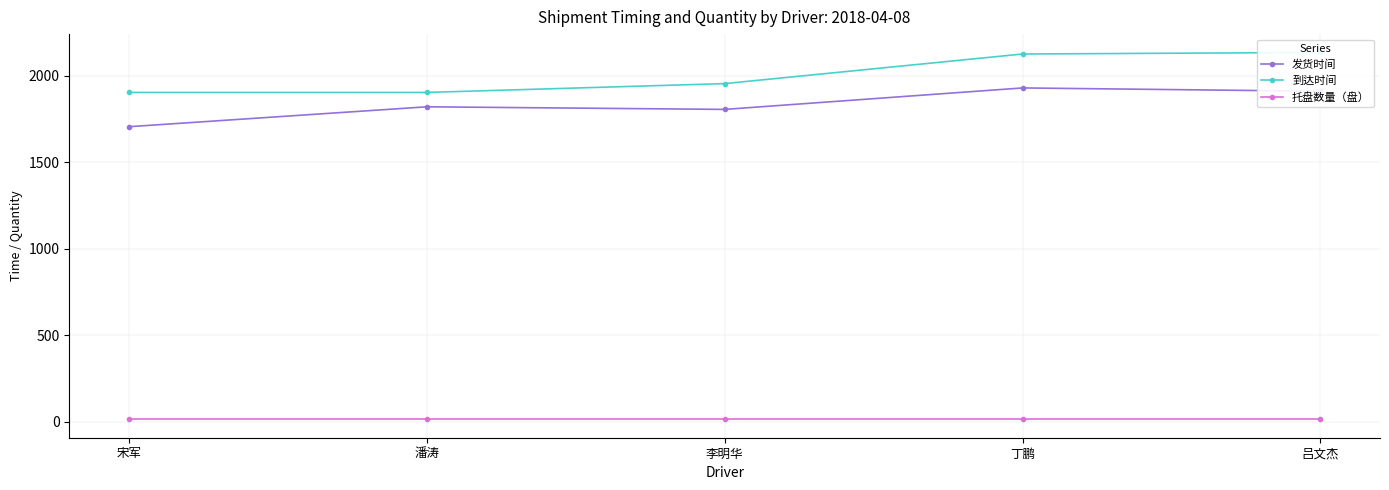

The 托盘数量（盘） series shows 25 at 丁鹏. True or false?

False